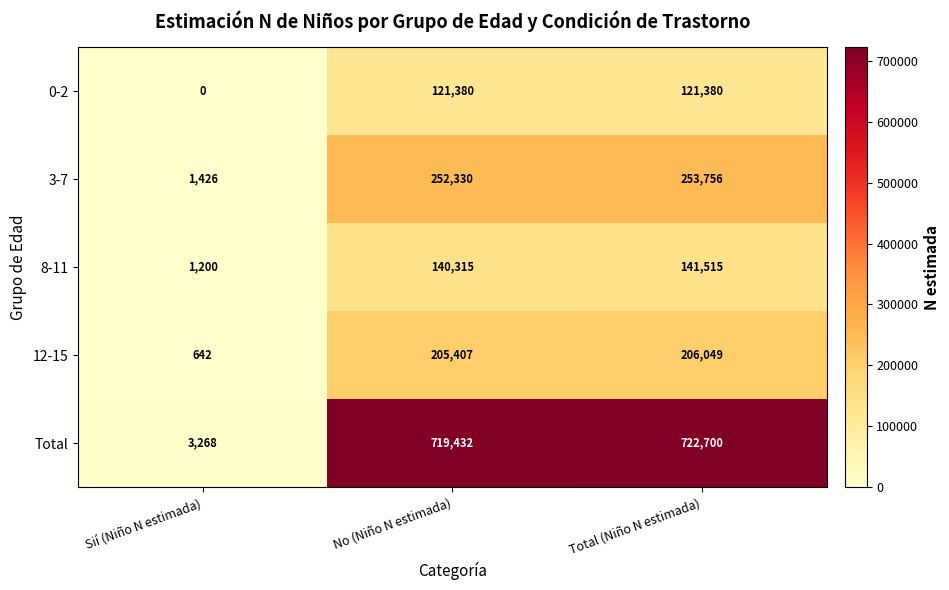

What is the total value across all series at No (Niño N estimada)?

1438864